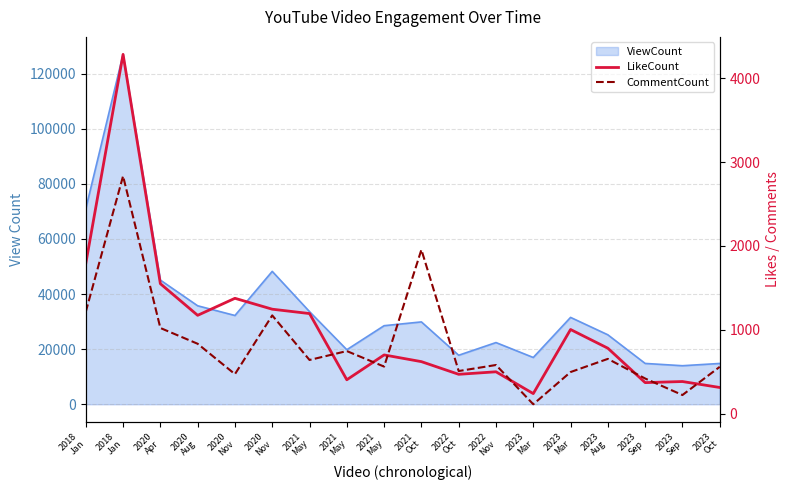

True or false: LikeCount has more than 0 interior local peaks.

True